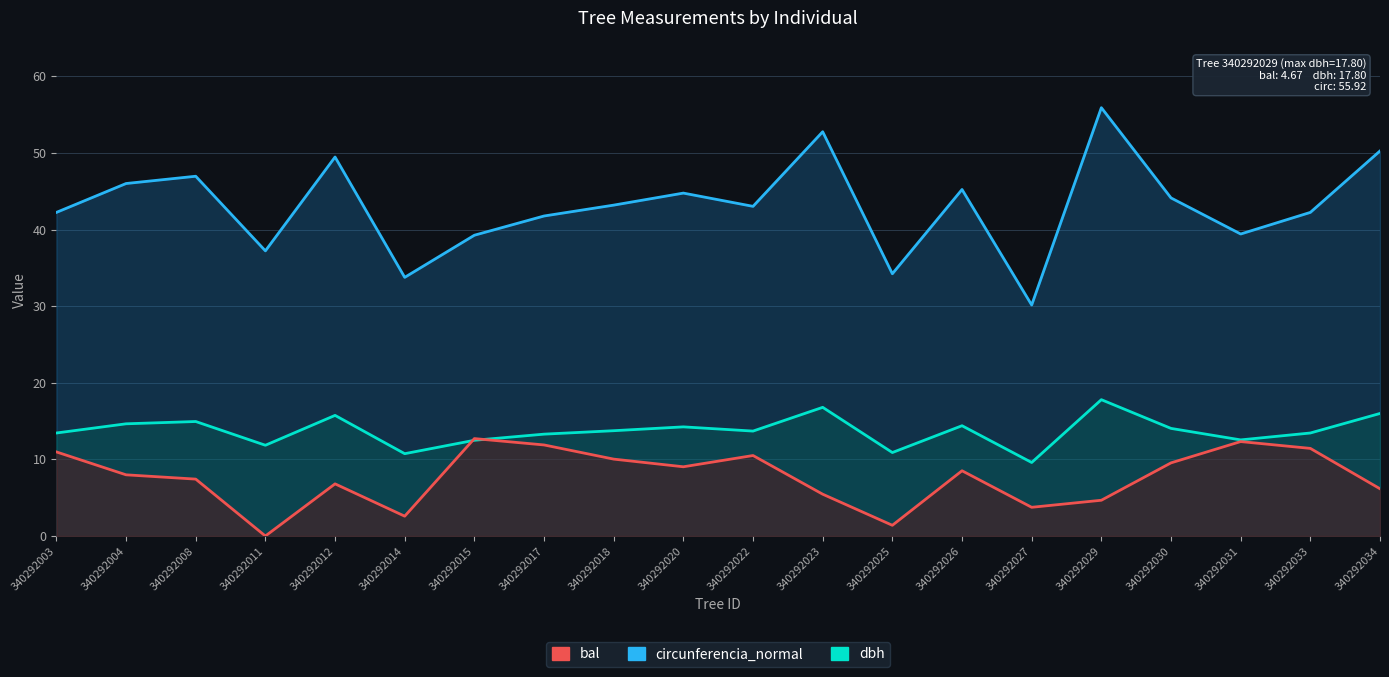

List the series in order of their peak value, lowest first.

bal, dbh, circunferencia_normal